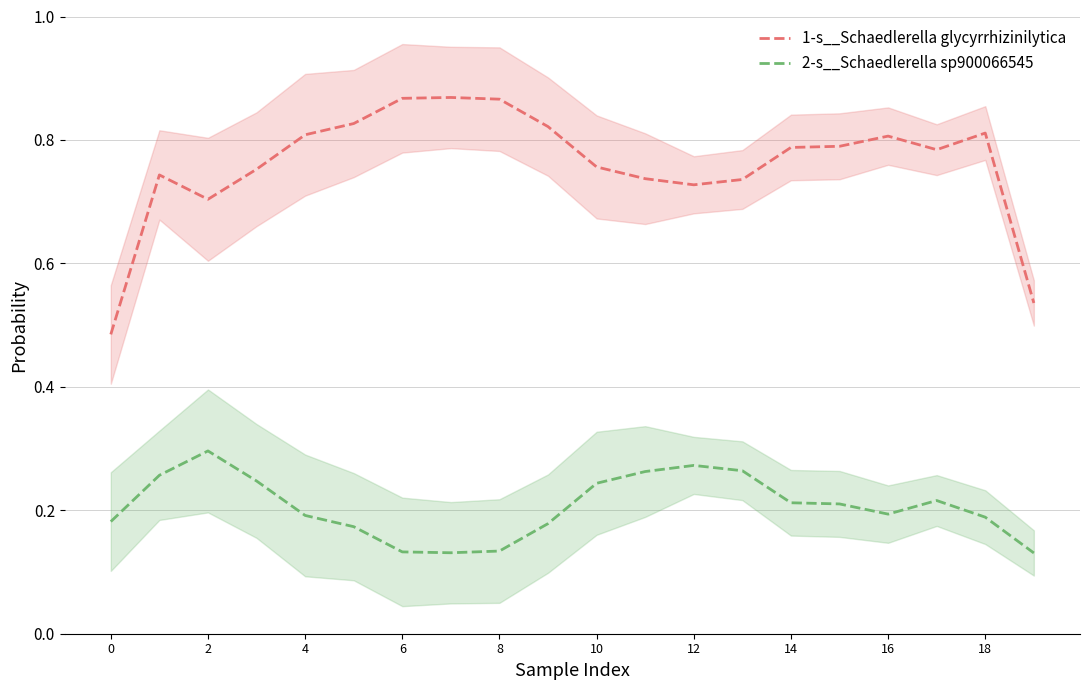

True or false: 1-s__Schaedlerella glycyrrhizinilytica and 2-s__Schaedlerella sp900066545 intersect in this chart.

False